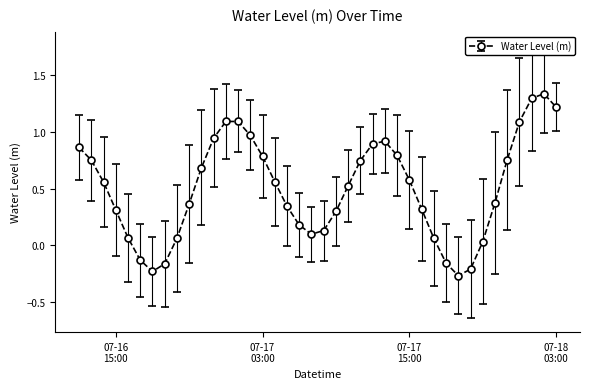

What is the average value?

0.5